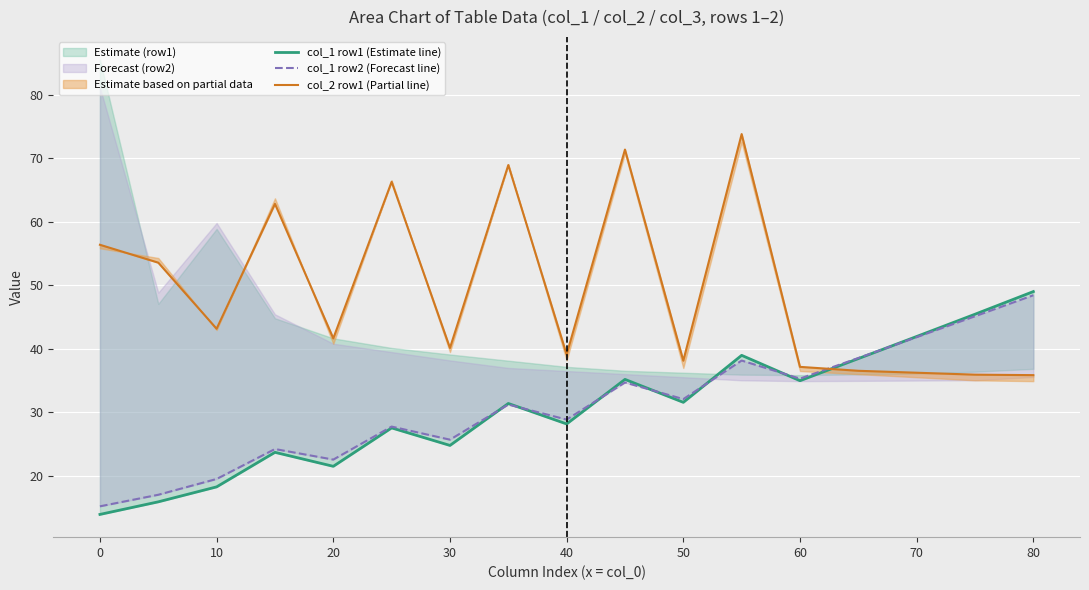

What is the difference between the col_1 row1 (Estimate line) values at 80 and 12?

0.2